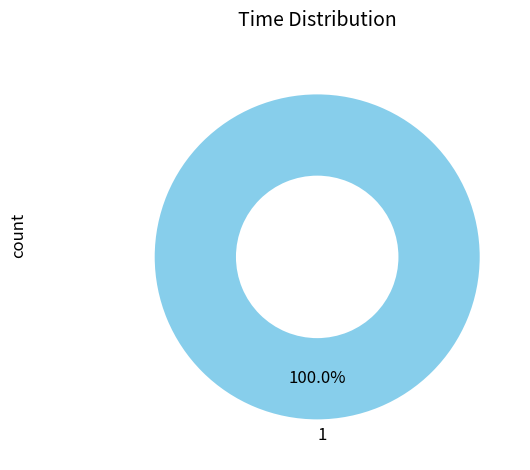

Rank the categories by value from lowest to highest.

1